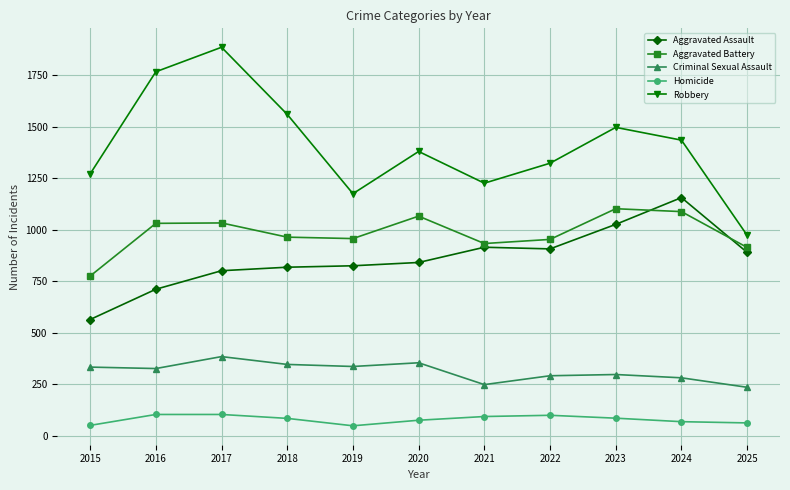

What value does the Homicide series have at 2019, to the nearest 10?

50